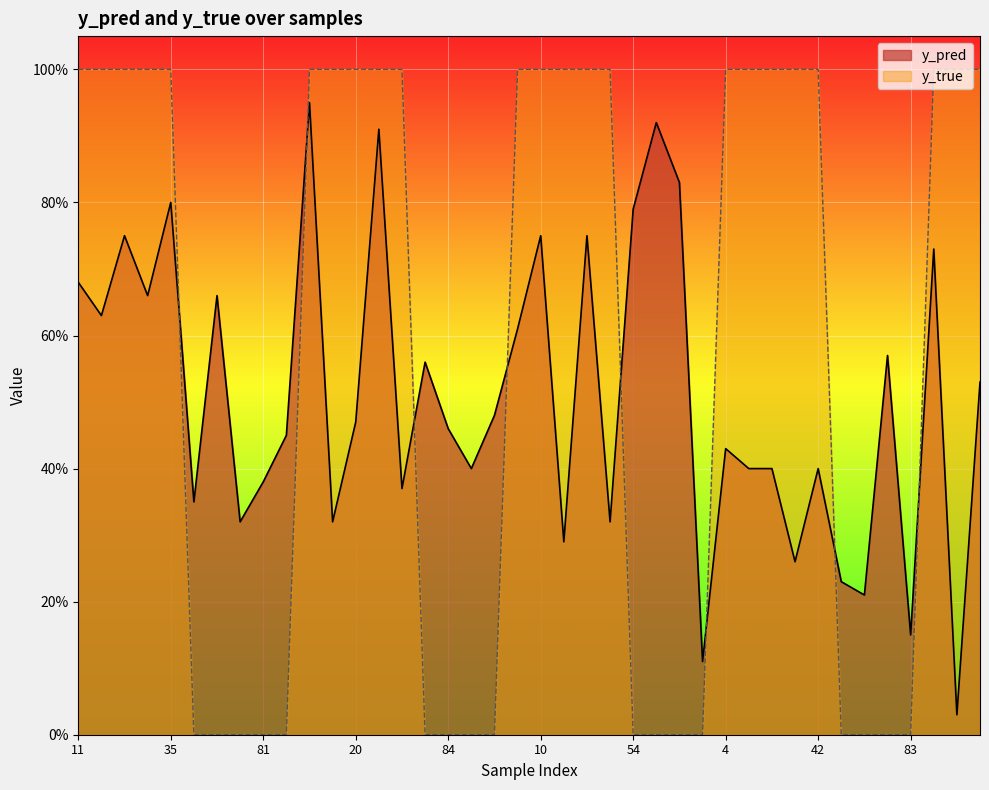

What is the greatest value displayed?

1.0